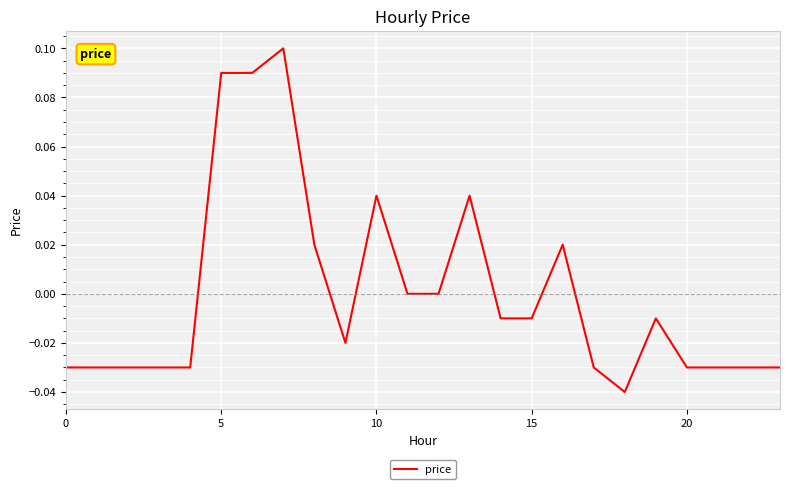

How many interior local peaks (higher than both neighbors) does the data have?

5